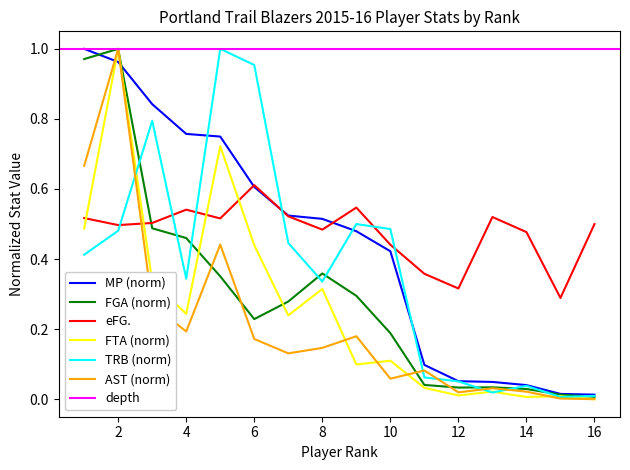

True or false: AST has more than 1 points higher than both neighbors.

True